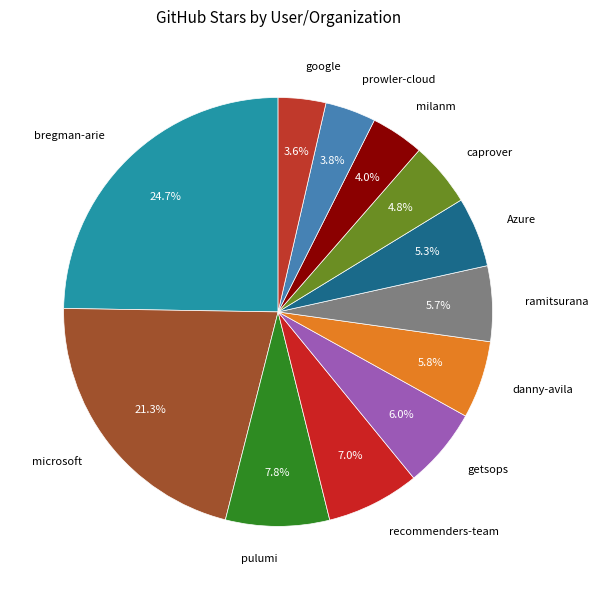

True or false: milanm accounts for 4% of the total.

True